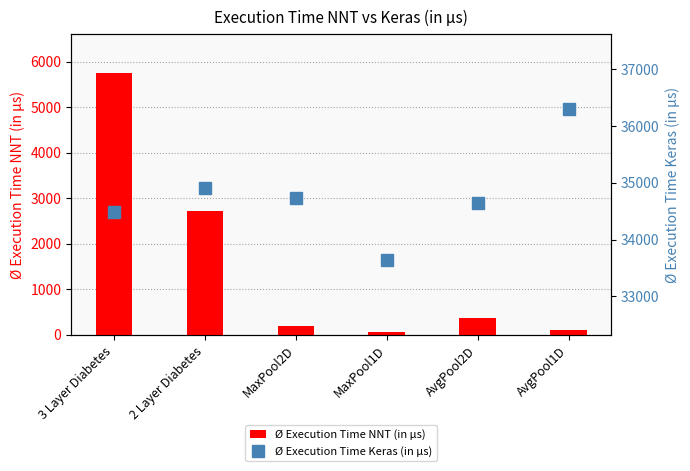

Where is Ø Execution Time NNT (in µs) nearest to the value 2905?

2 Layer Diabetes